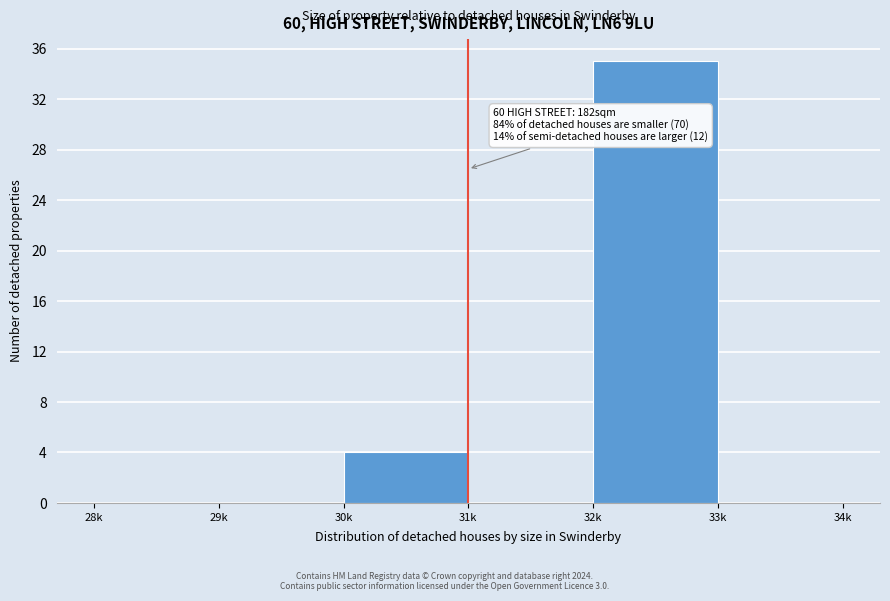

Reading left to right, transcribe all the data shown in this chart.

28k=0	29k=0	30k=4	31k=0	32k=35	33k=0